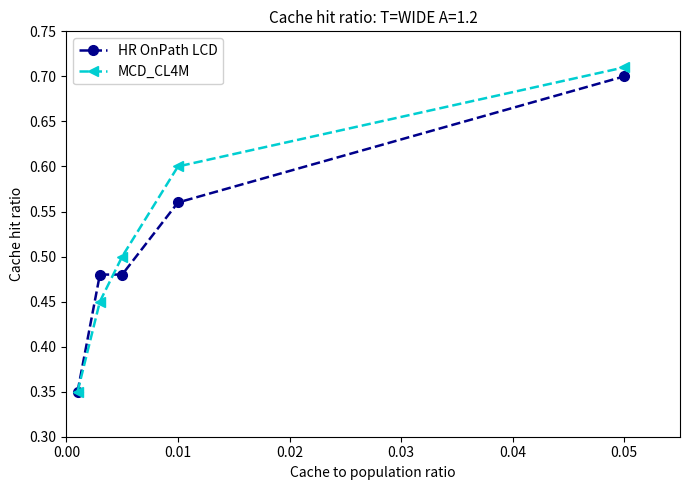

At how many categories does at least one series exceed 0?

5